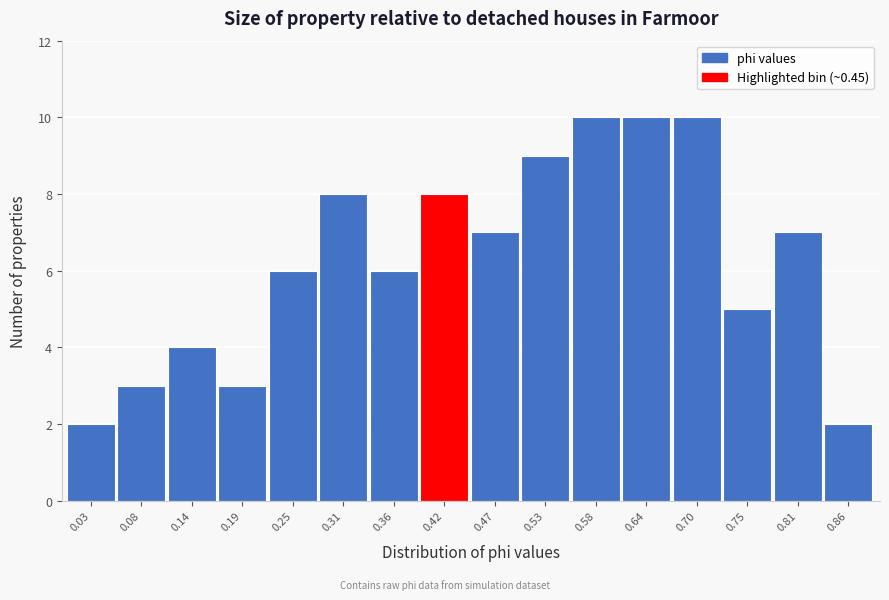

Reading left to right, list all the values displayed in this chart.

0.03=2	0.08=3	0.14=4	0.19=3	0.25=6	0.31=8	0.36=6	0.42=8	0.47=7	0.53=9	0.58=10	0.64=10	0.70=10	0.75=5	0.81=7	0.86=2